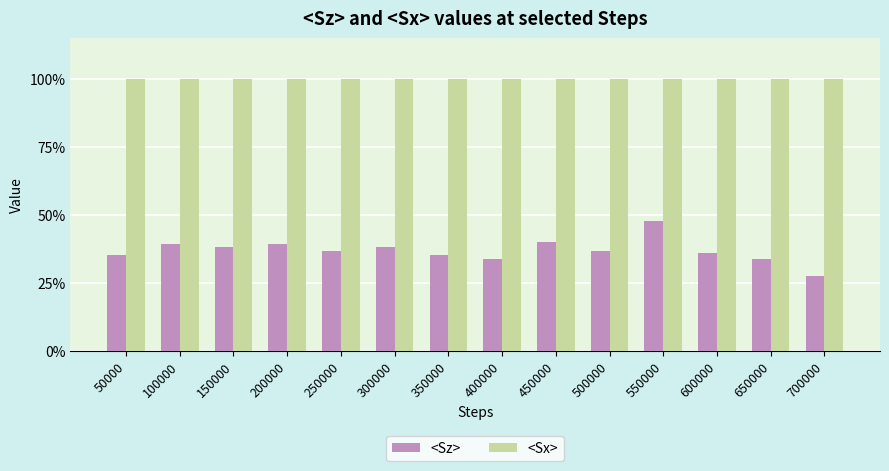

What are all the series names shown in the legend?

<Sz>, <Sx>